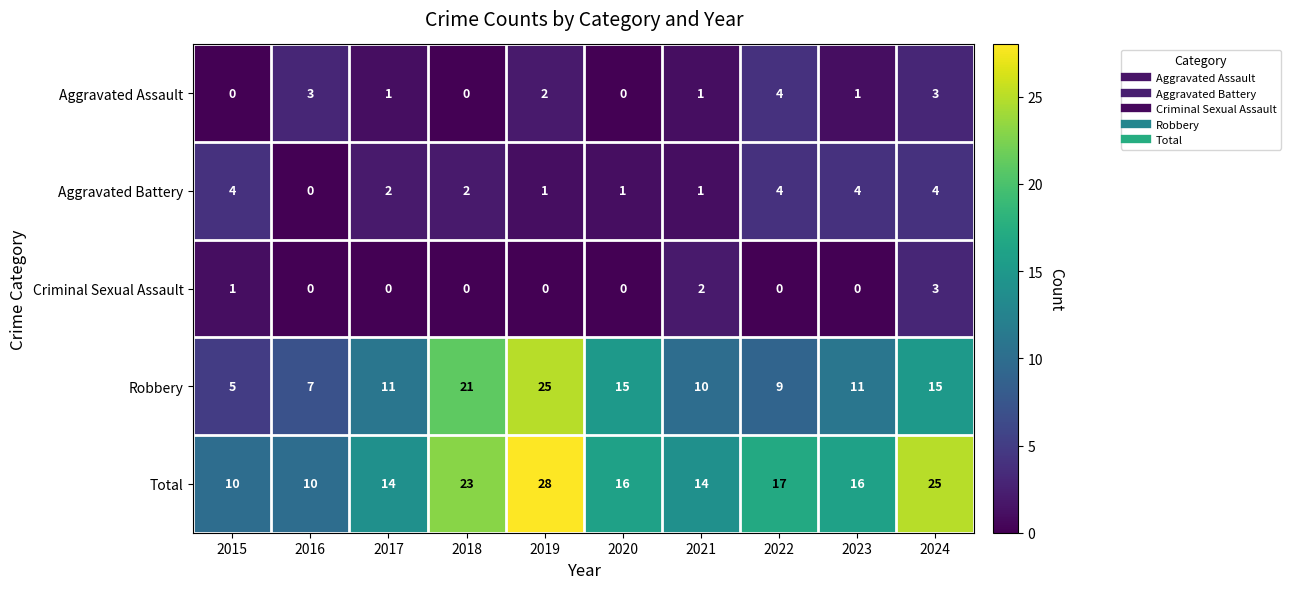

What is the sum of the Robbery values at 2023 and 2019?

36